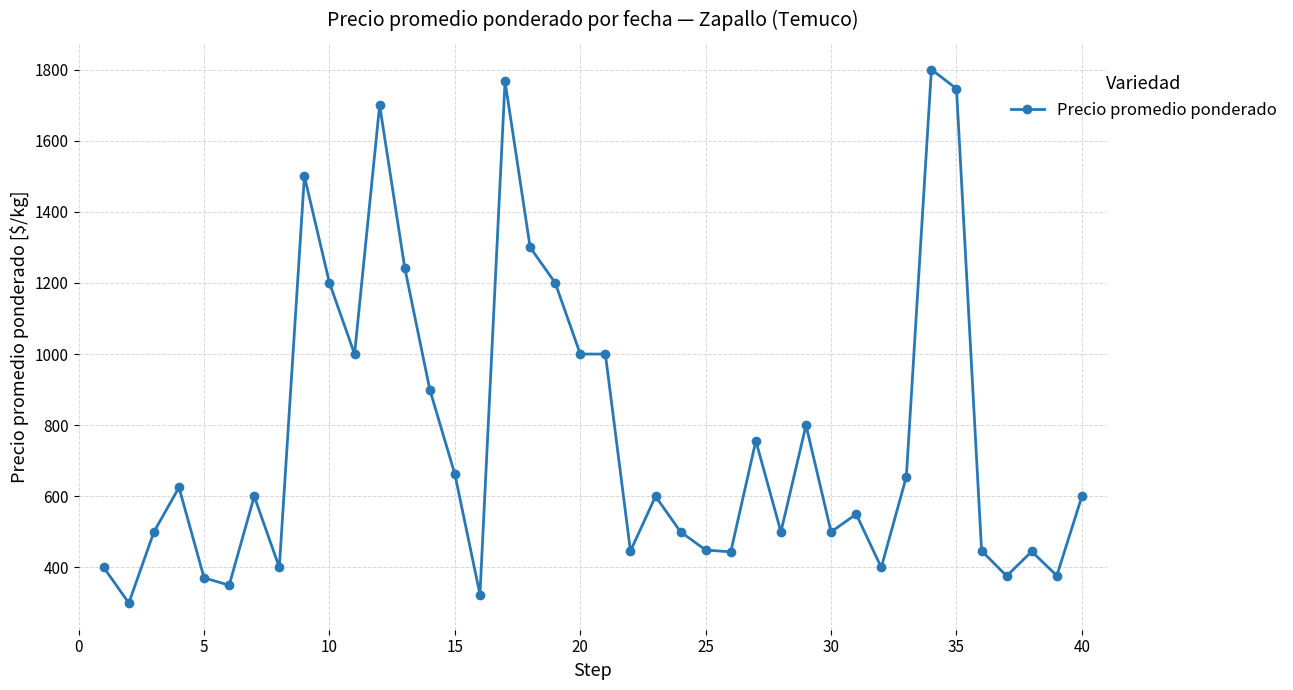

What is the minimum value shown in the chart?

300